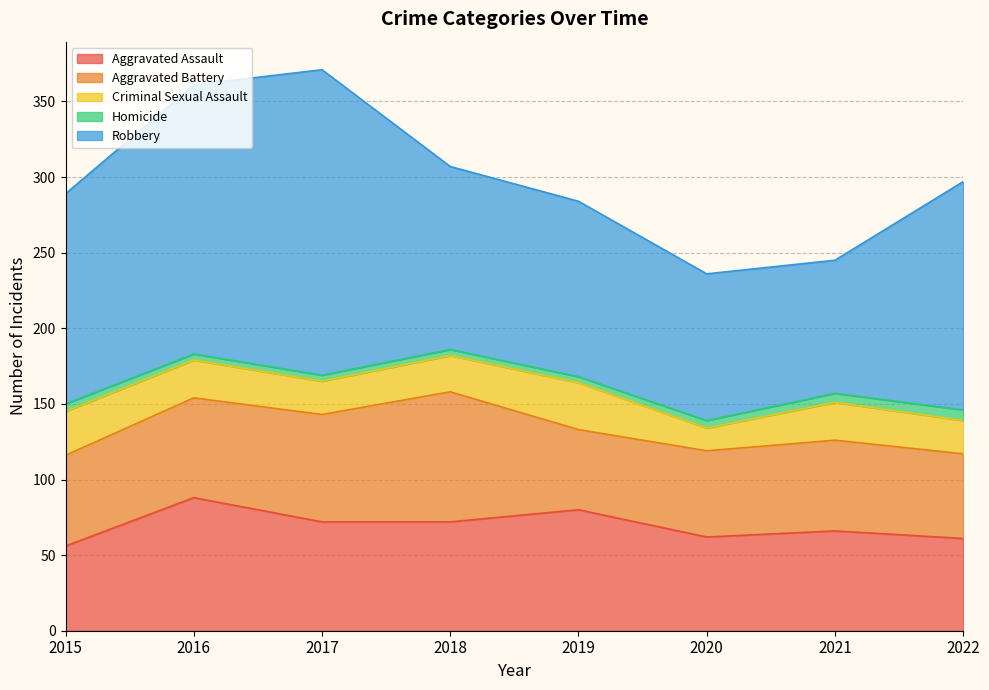

At which category does Aggravated Assault reach its first local peak?

2016